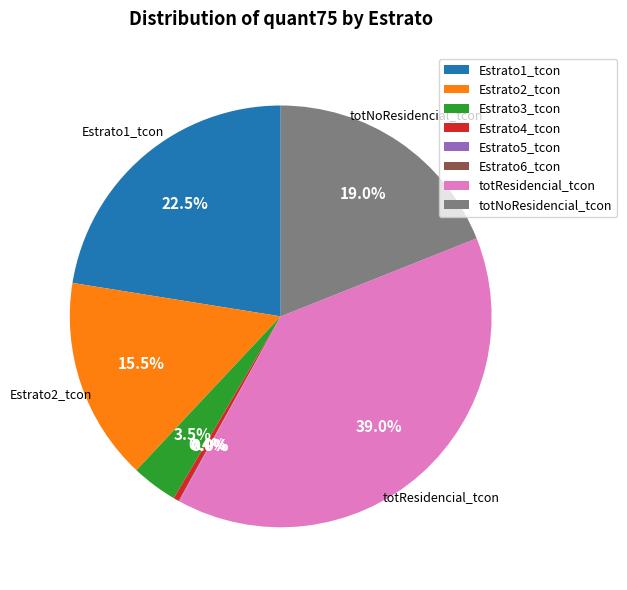

Between Estrato2_tcon and totResidencial_tcon, which is larger?

totResidencial_tcon